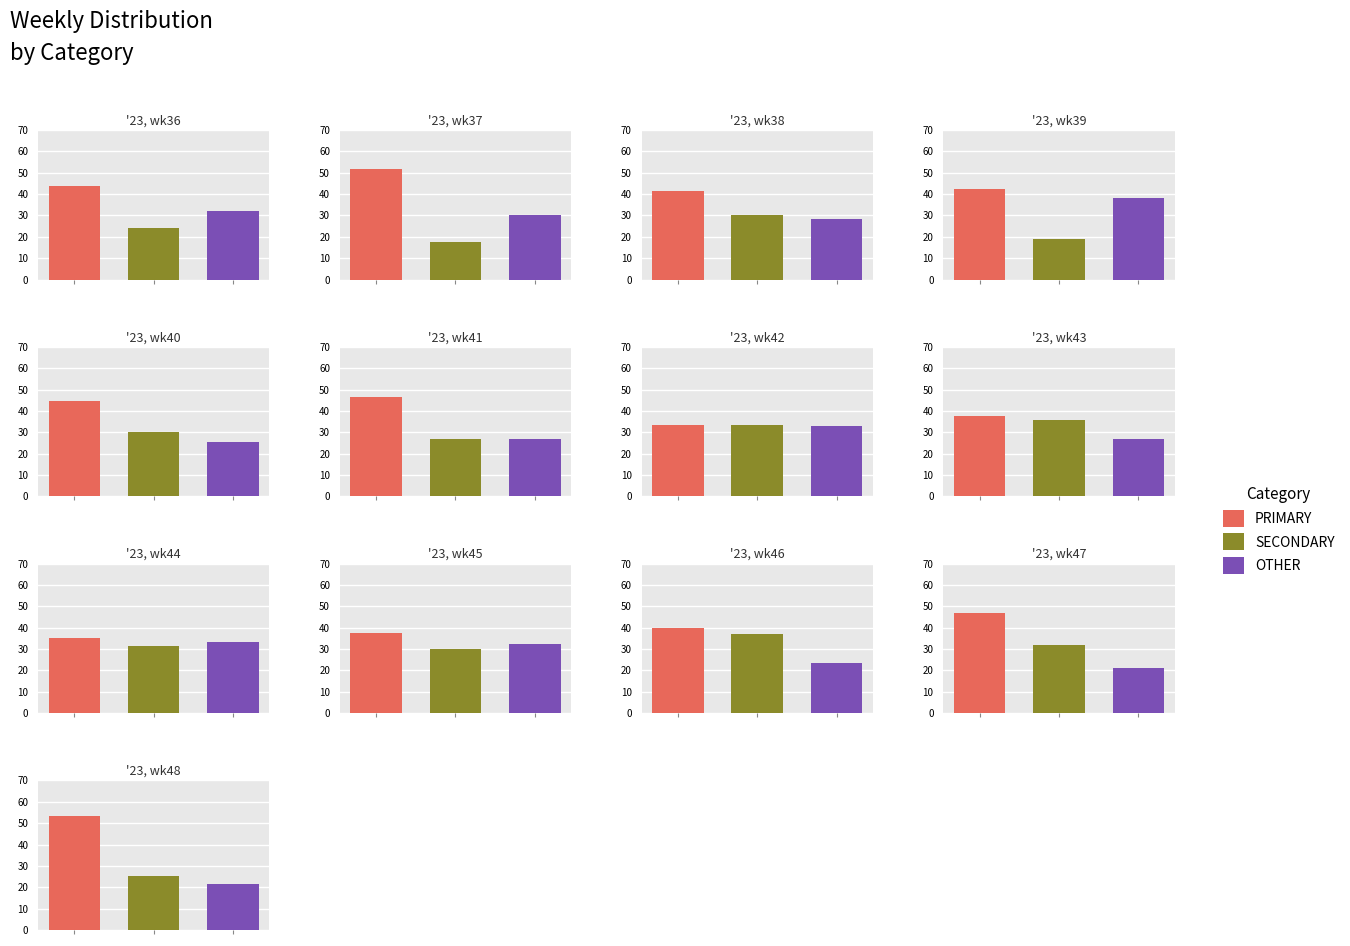

Reading left to right, list all the values displayed in this chart.

PRIMARY: '23, wk36=44.0	'23, wk37=51.9	'23, wk38=41.4	'23, wk39=42.4	'23, wk40=44.4	'23, wk41=46.6	'23, wk42=33.5	'23, wk43=37.6	'23, wk44=35.4	'23, wk45=37.5	'23, wk46=39.8	'23, wk47=46.8	'23, wk48=53.2
SECONDARY: '23, wk36=24.0	'23, wk37=17.7	'23, wk38=30.3	'23, wk39=19.2	'23, wk40=30.1	'23, wk41=26.7	'23, wk42=33.5	'23, wk43=35.6	'23, wk44=31.4	'23, wk45=30.0	'23, wk46=36.9	'23, wk47=32.1	'23, wk48=25.3
OTHER: '23, wk36=32.0	'23, wk37=30.4	'23, wk38=28.3	'23, wk39=38.4	'23, wk40=25.5	'23, wk41=26.7	'23, wk42=32.9	'23, wk43=26.8	'23, wk44=33.2	'23, wk45=32.5	'23, wk46=23.3	'23, wk47=21.1	'23, wk48=21.5